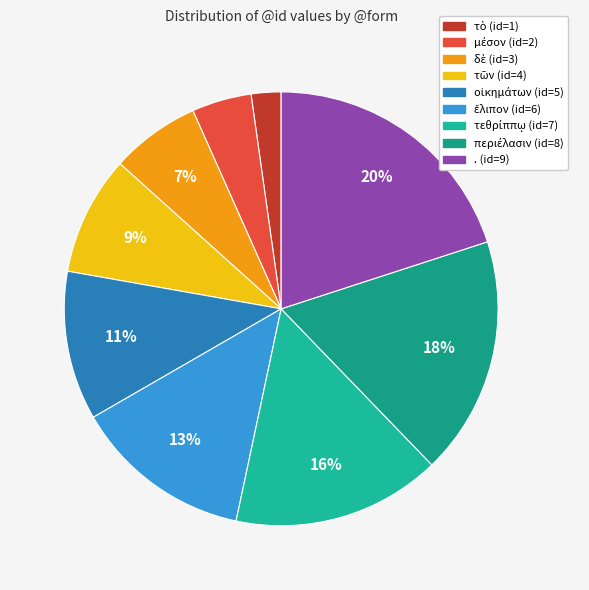

To the nearest percent, what portion does μέσον represent?

4%